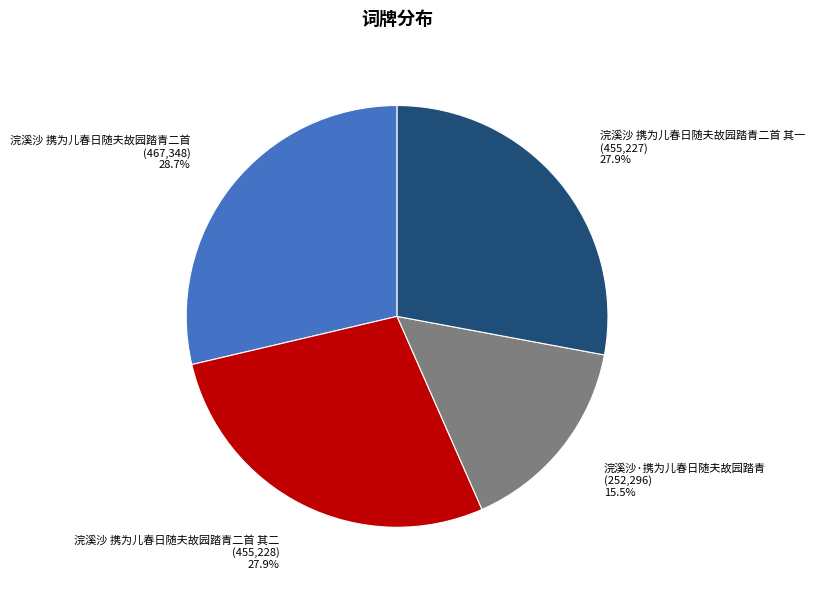

Is there a majority slice in this chart?

No